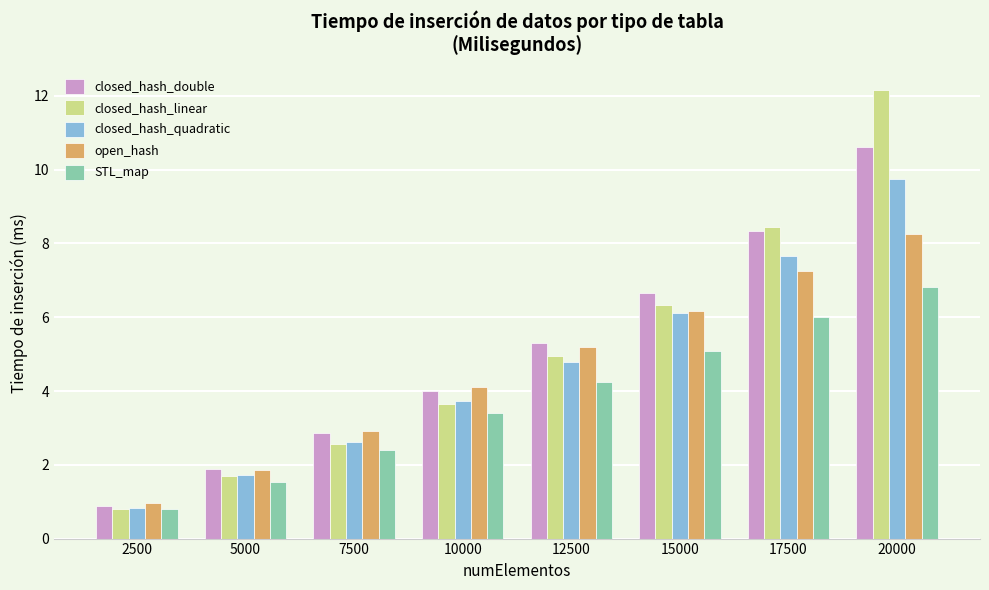

Count the number of categories in the chart.

8